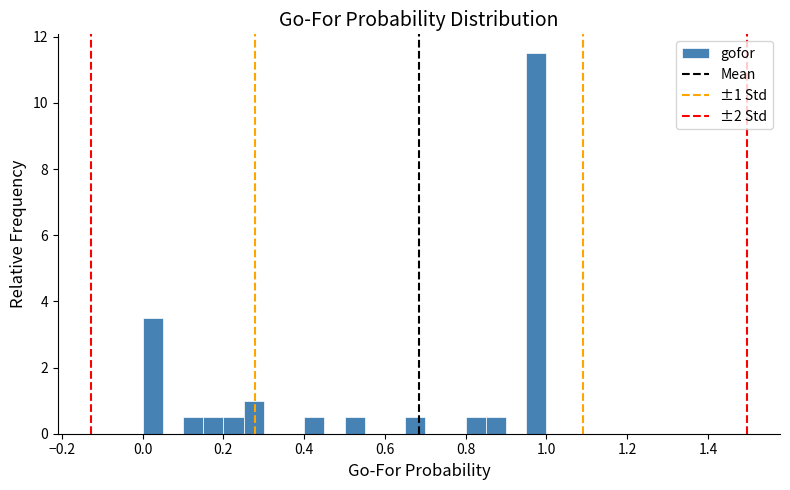

Read against the x-axis, roughly where is the centre of the tallest bar?

0.98